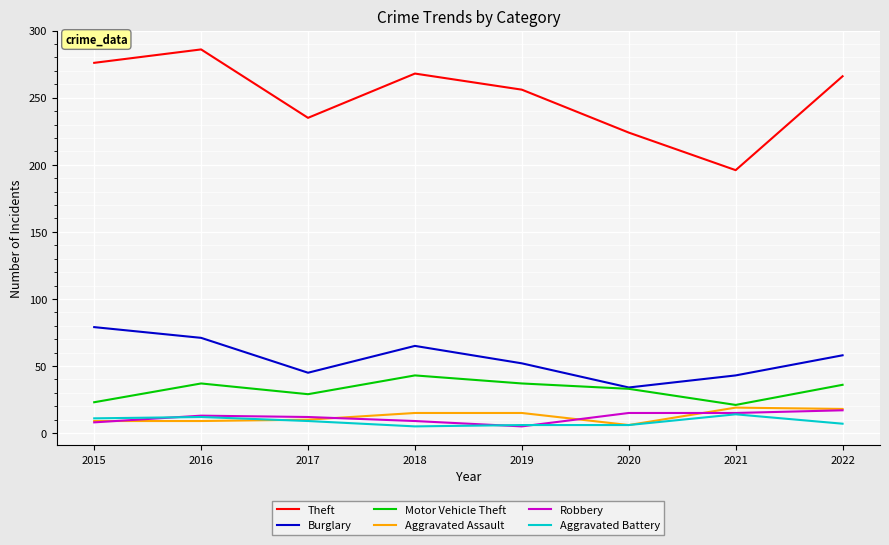

In Motor Vehicle Theft, how many points are higher than both neighbors (excluding endpoints)?

2